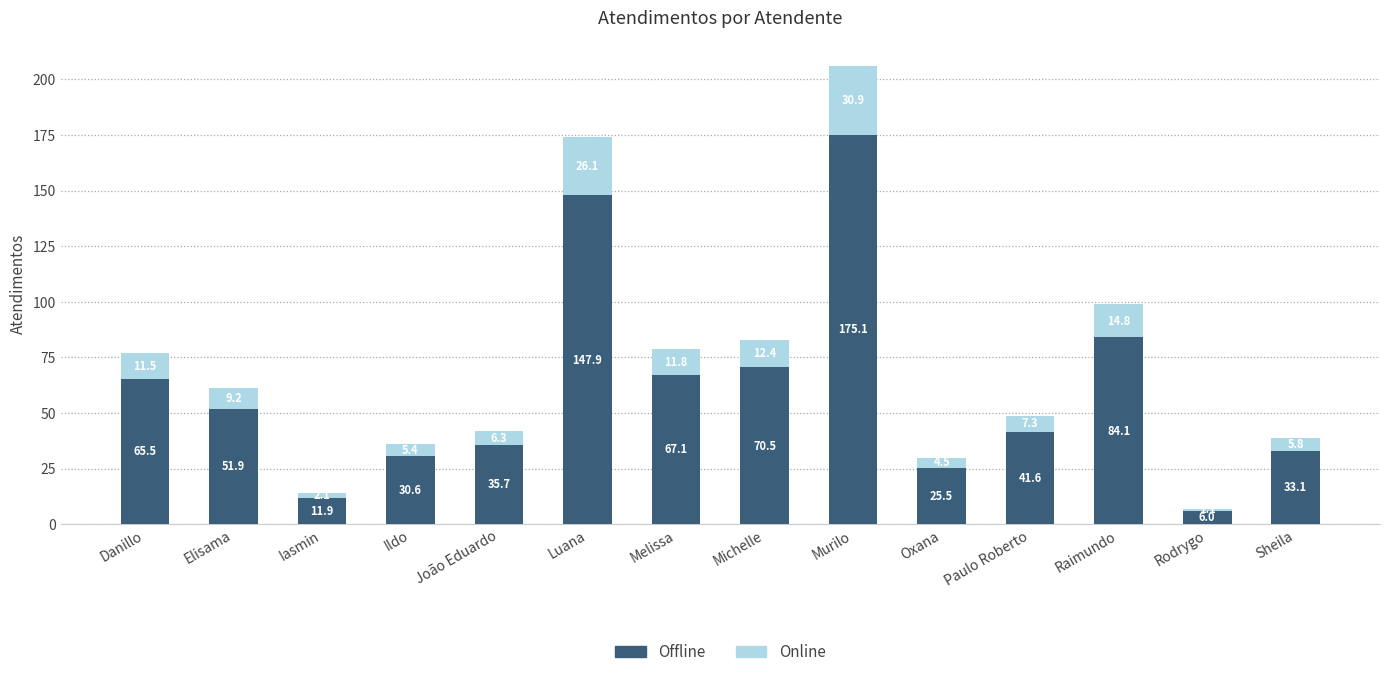

How many series are shown in this chart?

2